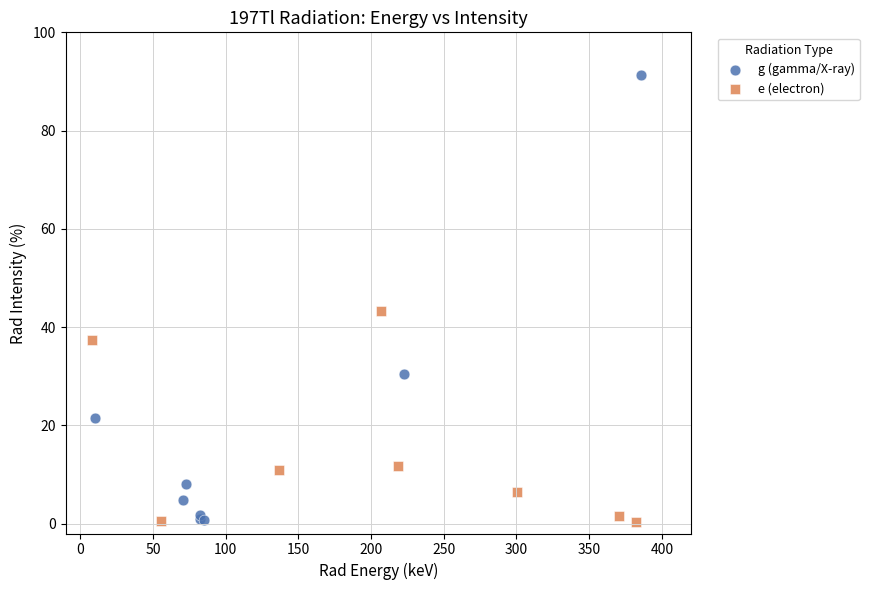

Which series contains the highest Y value?

g (gamma/X-ray)